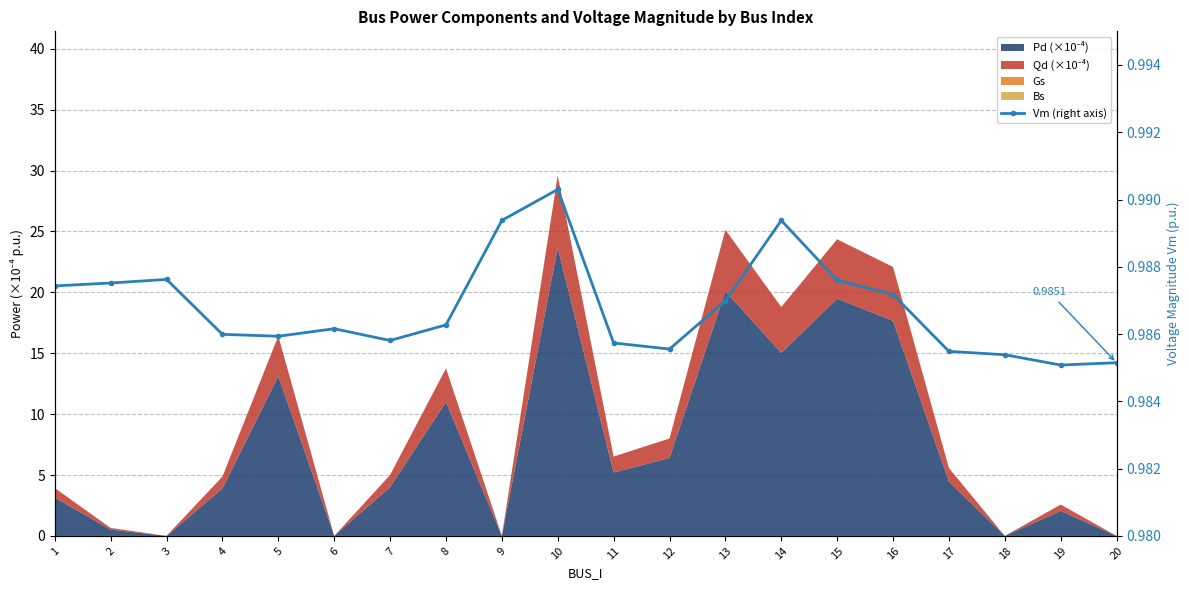

The value at 8 is 1.0. True or false?

True